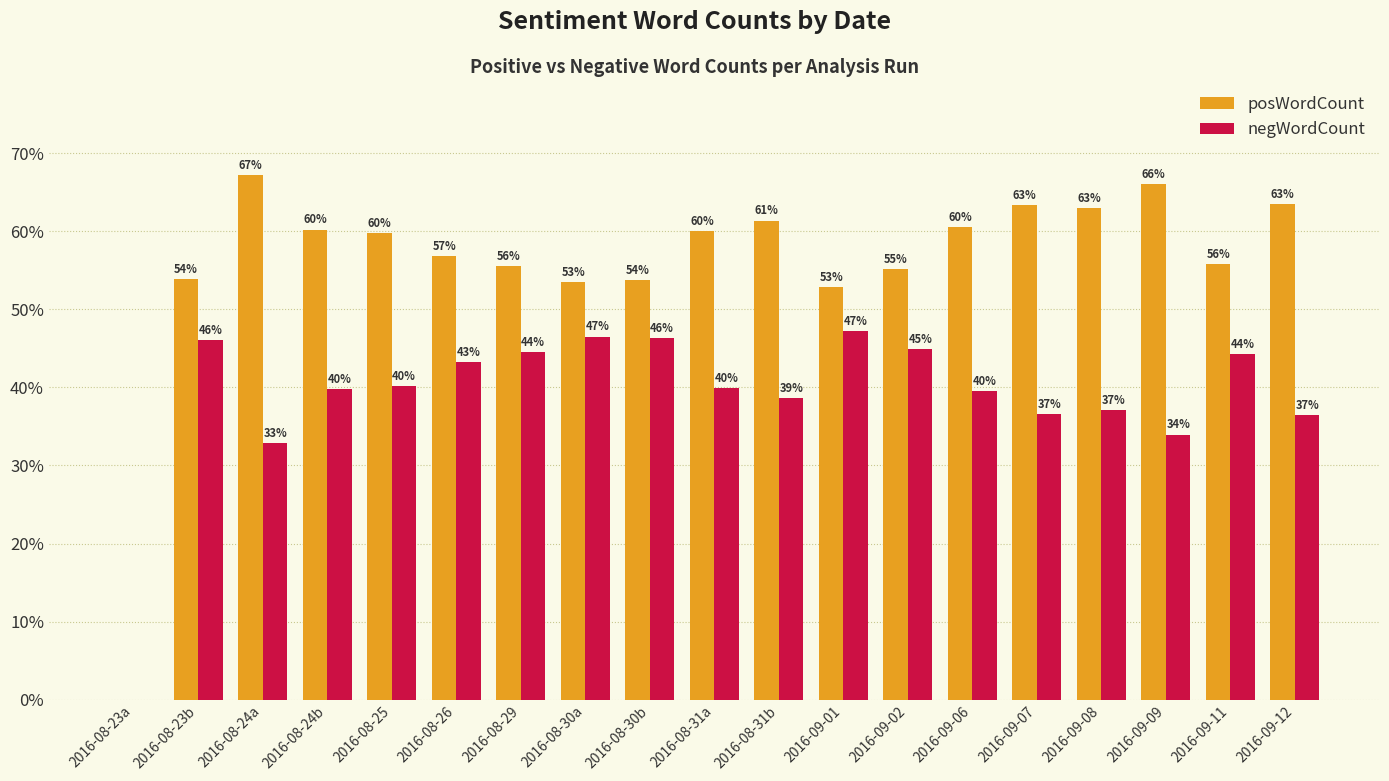

What is the difference between the negWordCount values at 2016-08-23a and 2016-08-29?

44.5